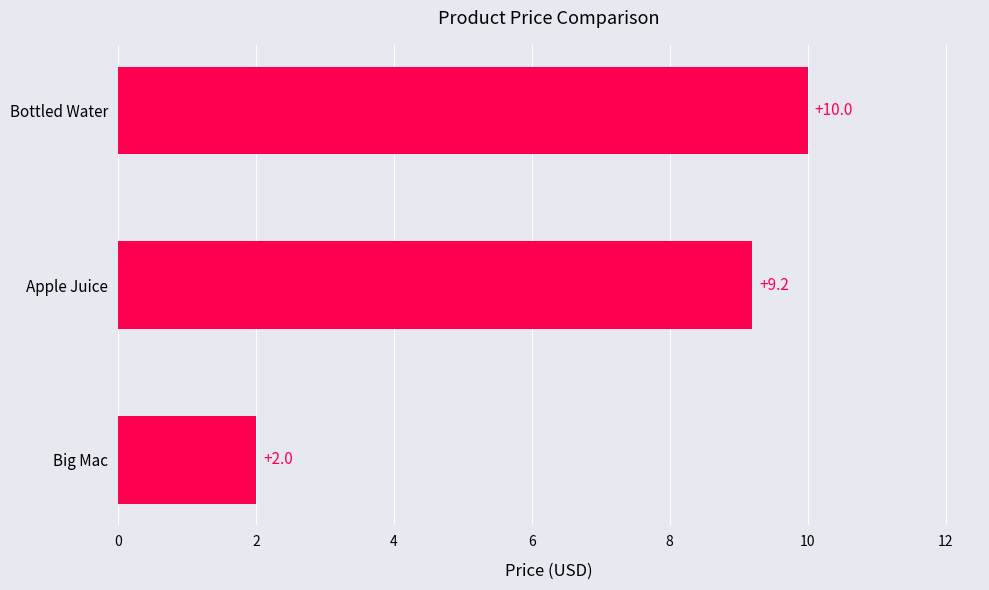

What is the average value?

7.1